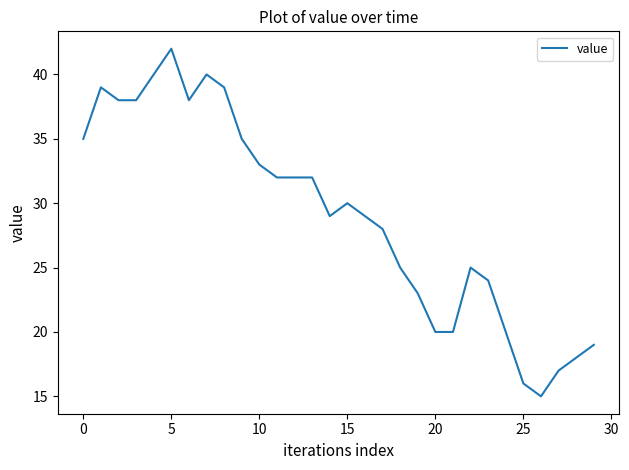

What is the minimum value shown in the chart?

15